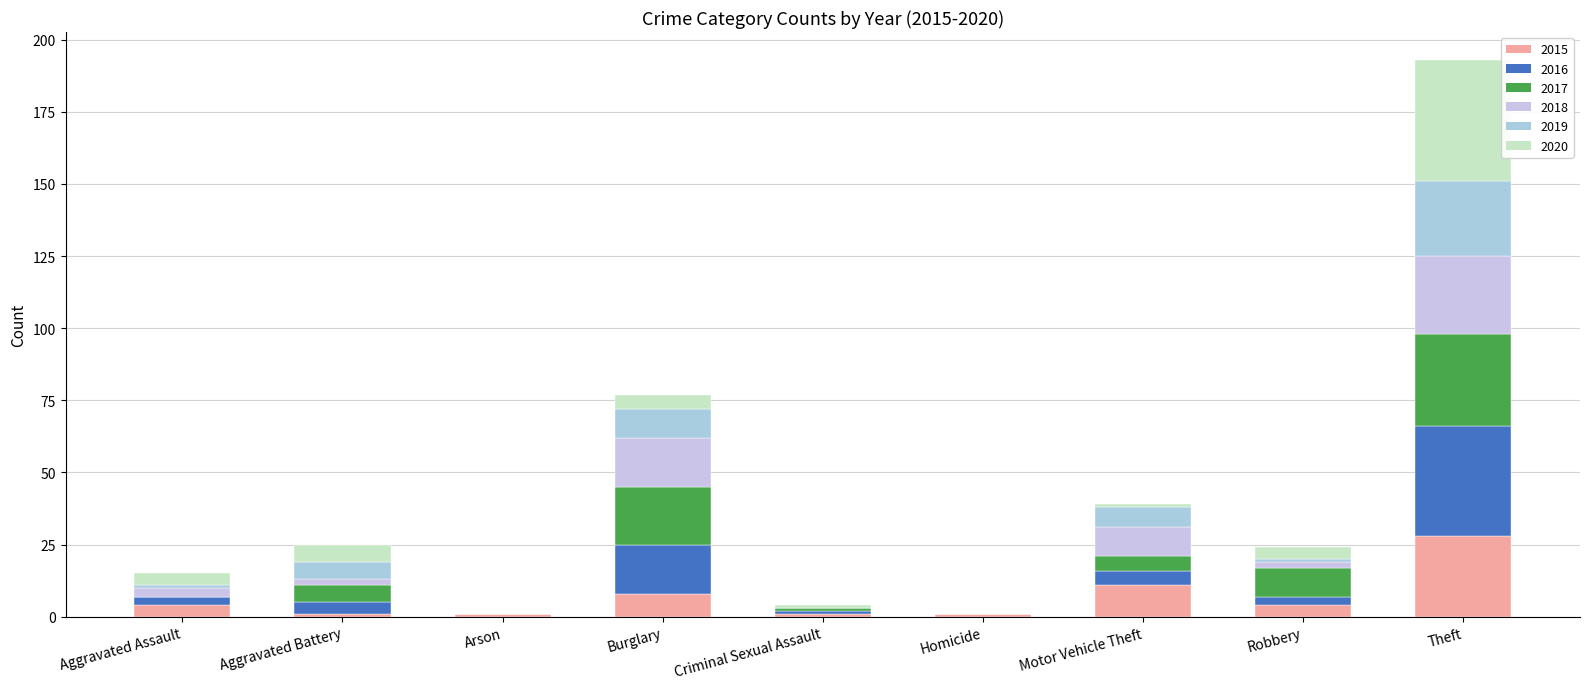

Does the chart contain stacked bars?

Yes